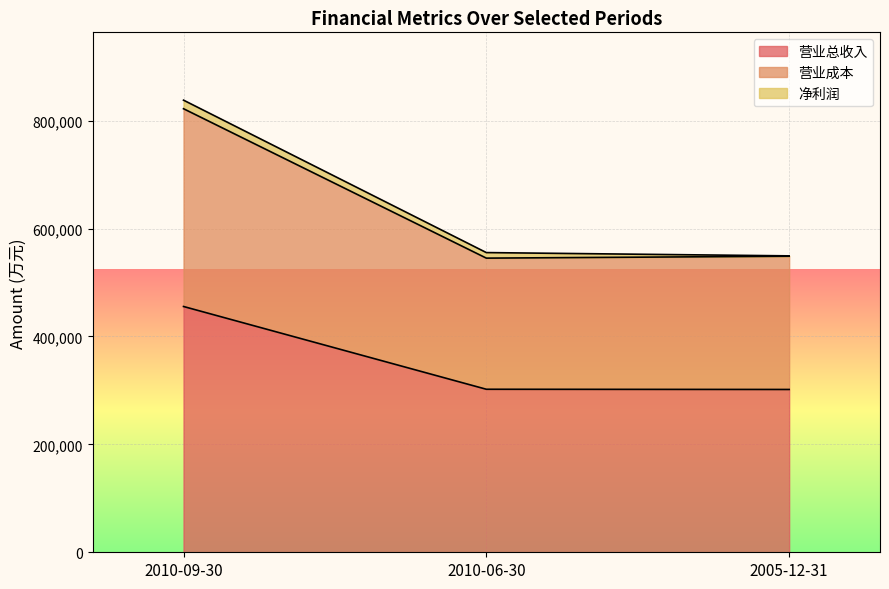

What is the difference between the maximum and minimum values in the 营业总收入 series?

153789